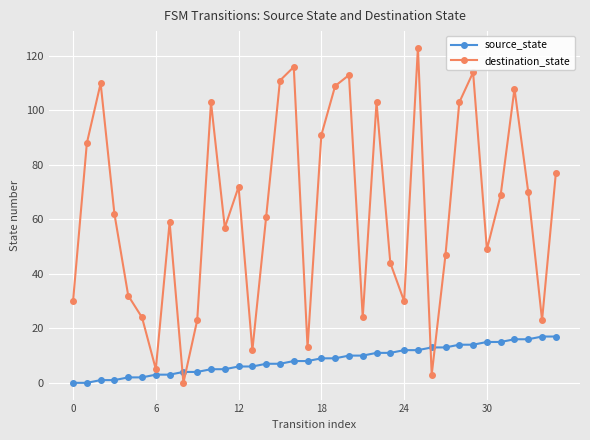

At how many categories does at least one series exceed 75?

14